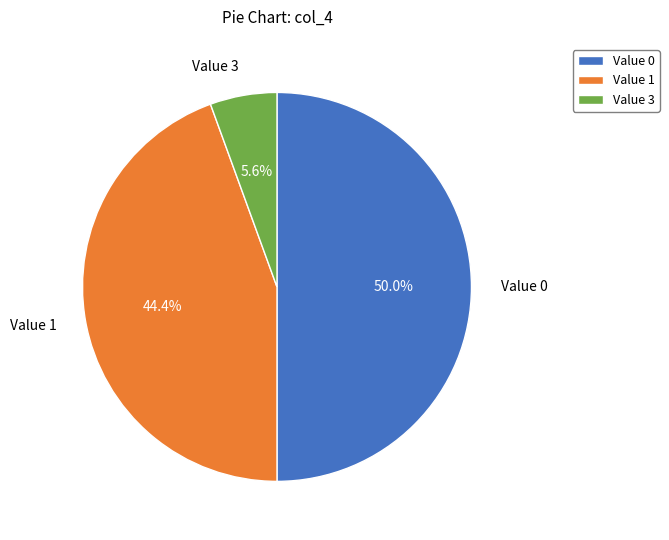

To the nearest percent, what is the average slice percentage?

33%